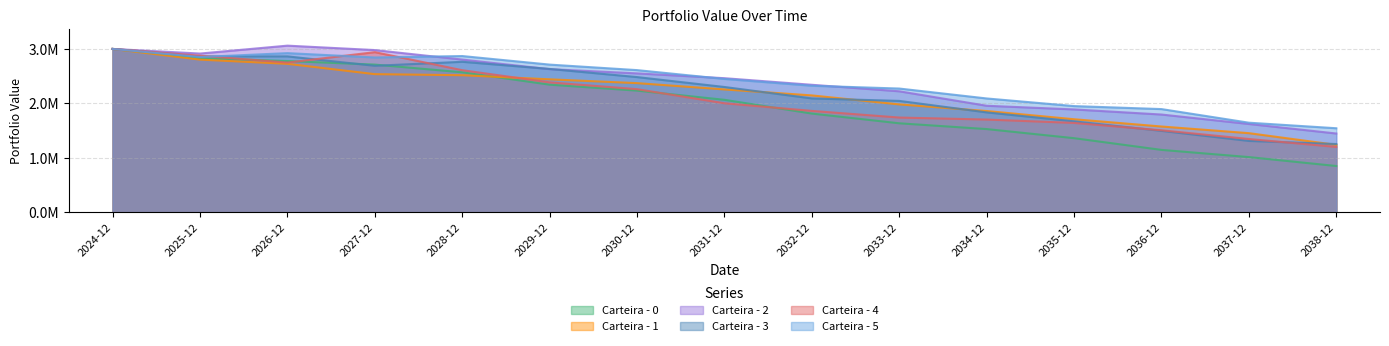

What is the value of the Carteira - 1 point at the 9th from the left?

2146408.6